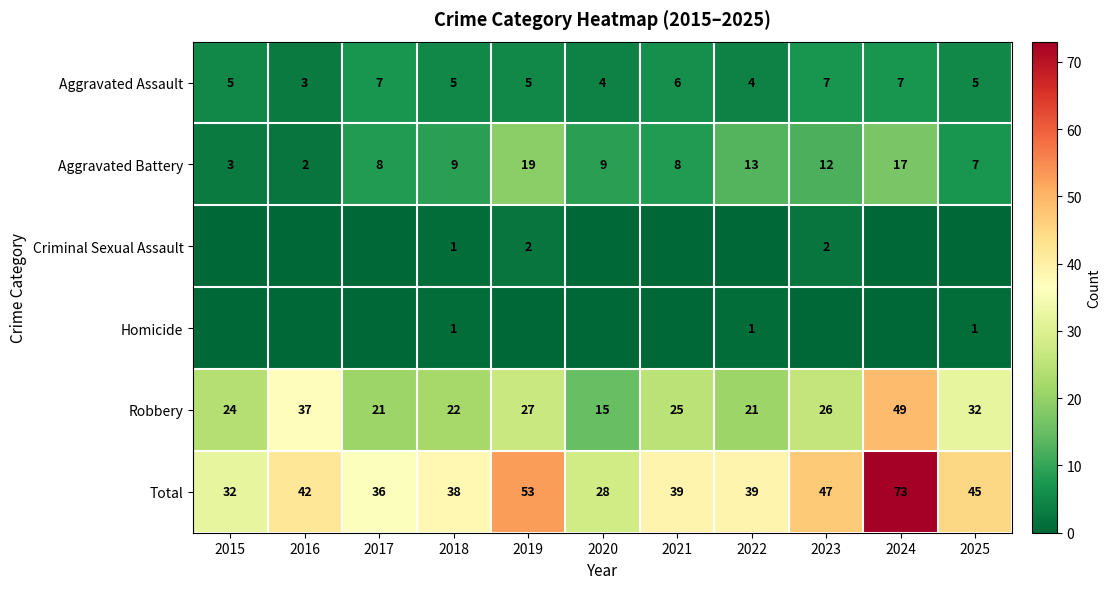

What is the maximum value for Total?

73